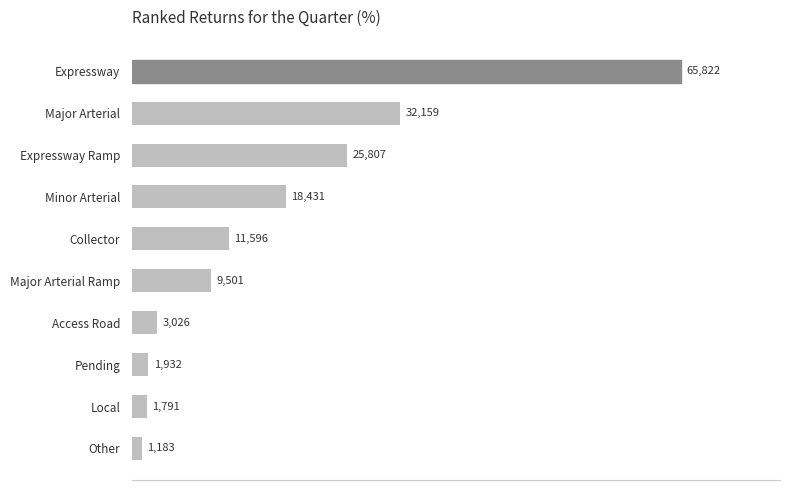

Between Other and Collector, which is larger?

Collector